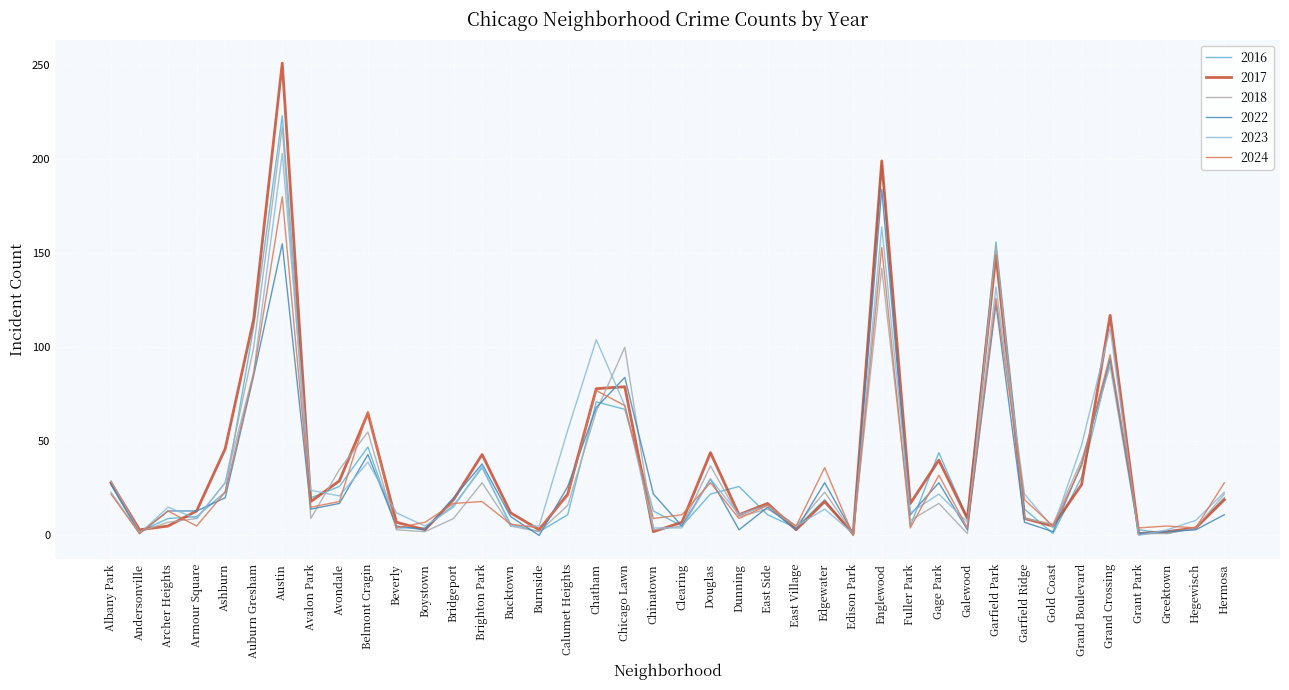

Which category has the highest value across all series?

Austin